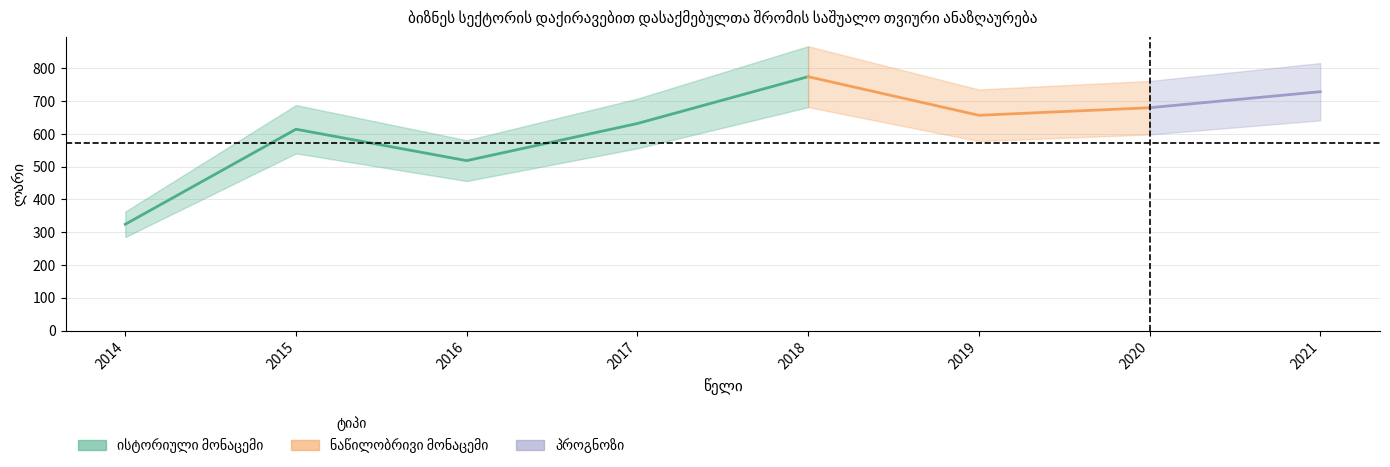

What is the approximate value at 2018?

774.8